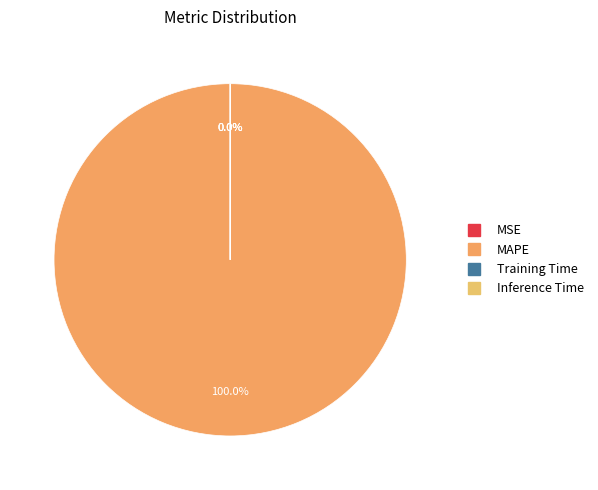

Which category has the biggest portion of the pie?

MAPE